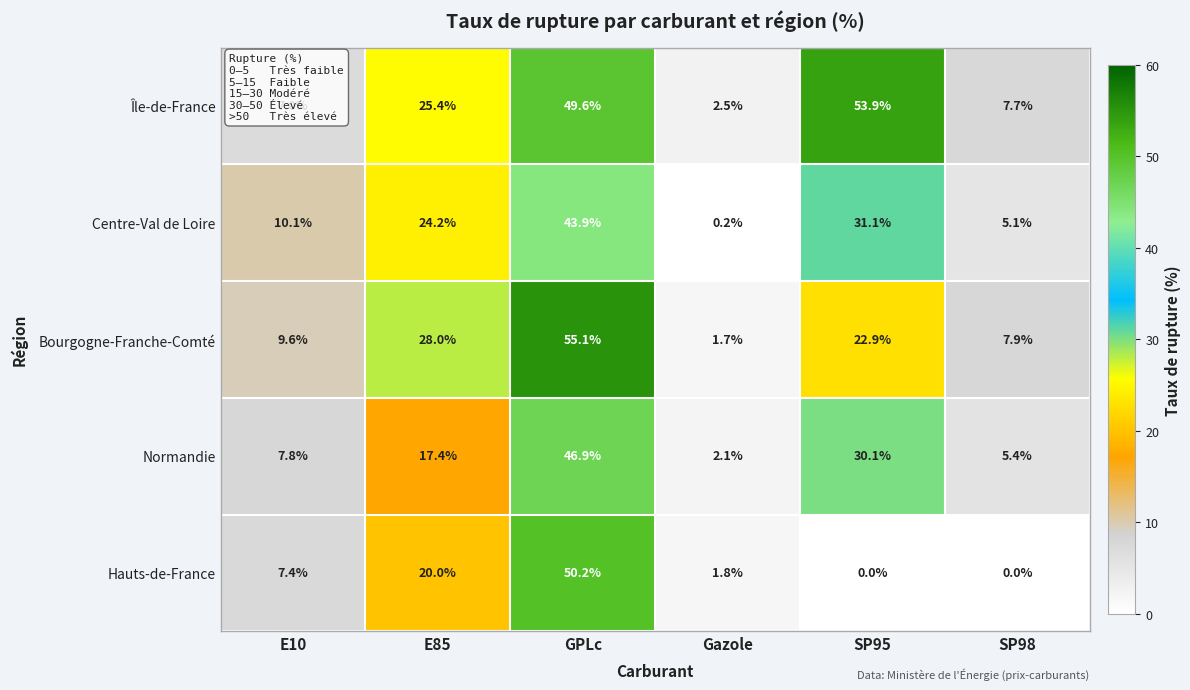

Rank the series at SP95 from highest to lowest value.

Île-de-France, Centre-Val de Loire, Normandie, Bourgogne-Franche-Comté, Hauts-de-France